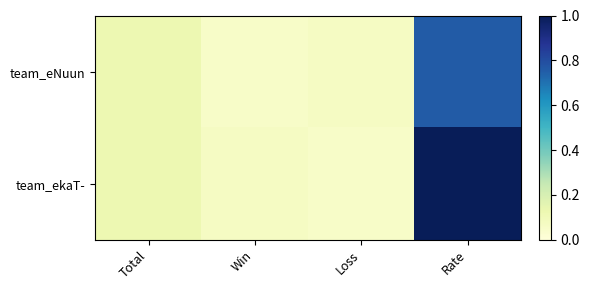

What is the spread (max minus min) of values at Rate?

14